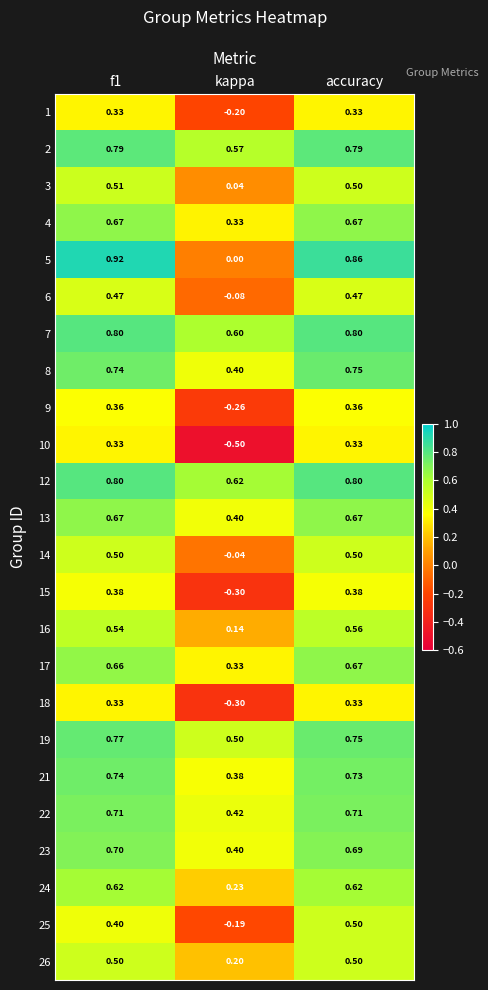

At which label is 26 closest to 0?

kappa